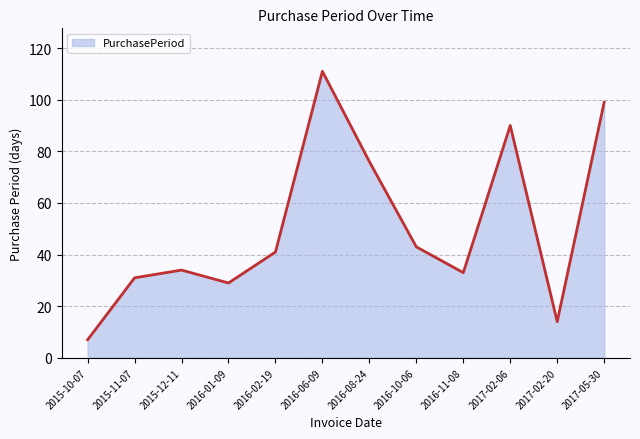

True or false: there are more than 0 points higher than both neighbors.

True